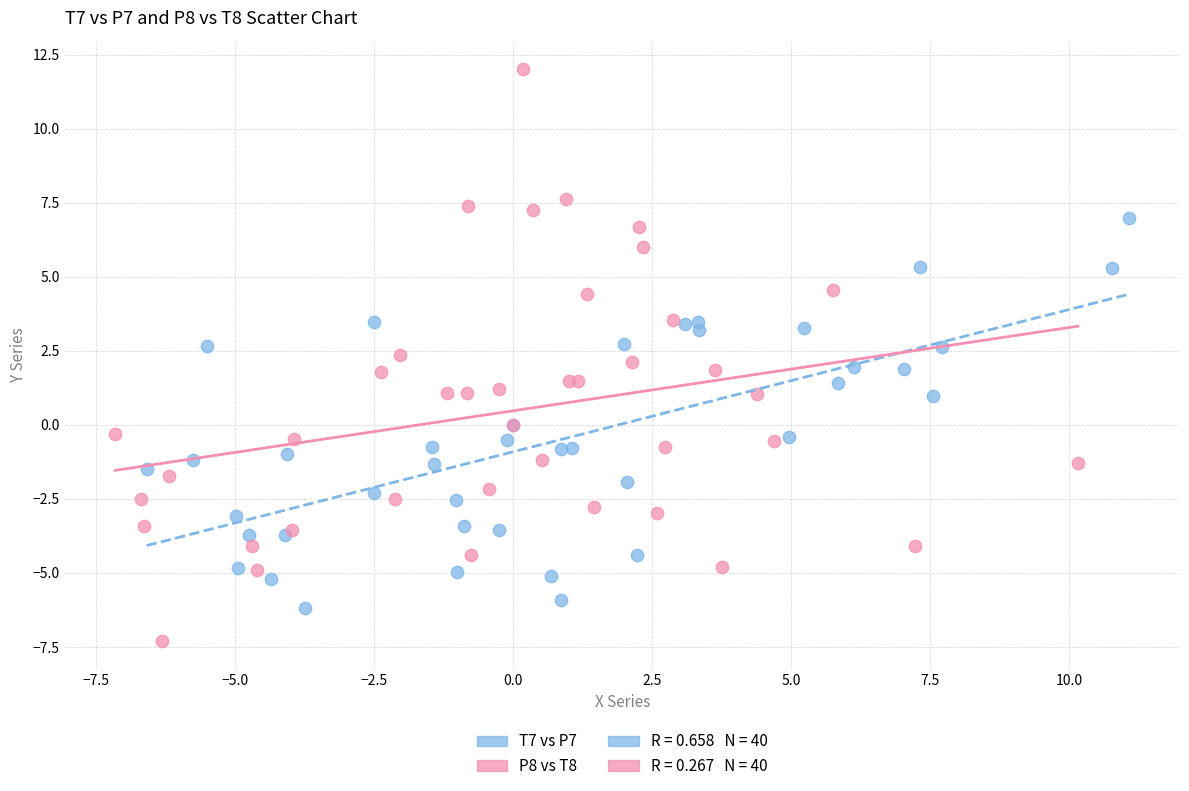

Which series has the largest Y range (max minus min)?

P8 vs T8